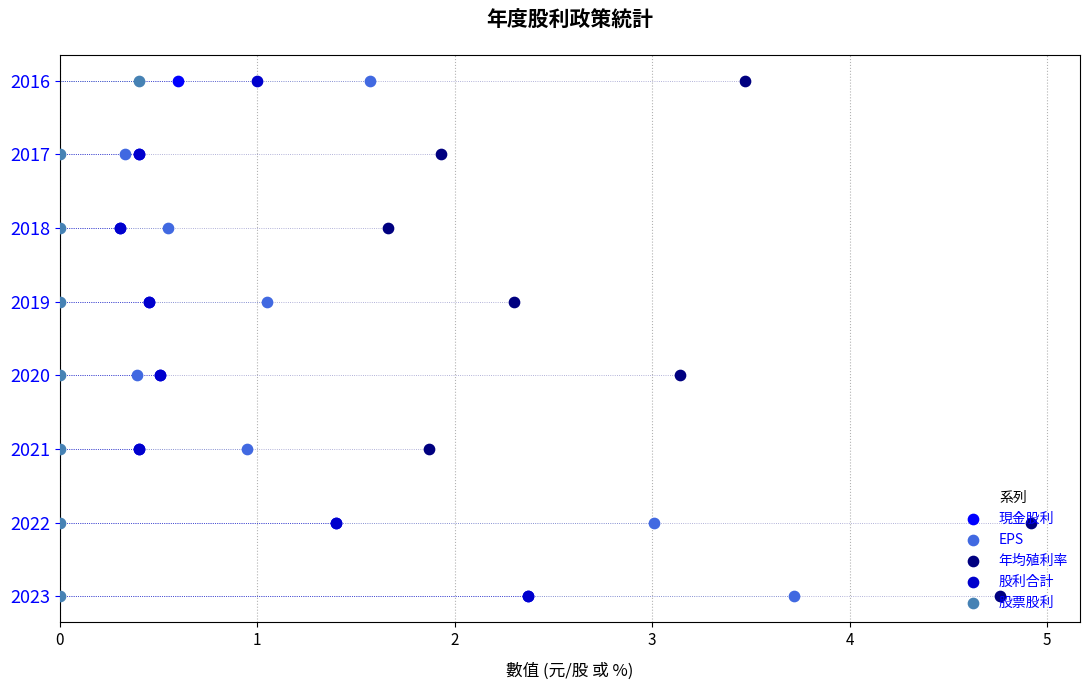

Is the value of EPS at 3 greater than the value of 年均殖利率 at 6?

No